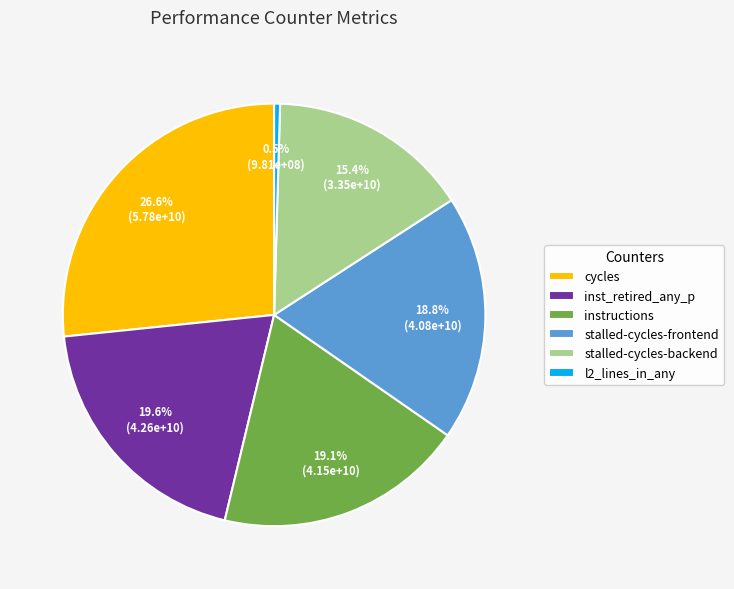

Which slice is the largest?

cycles